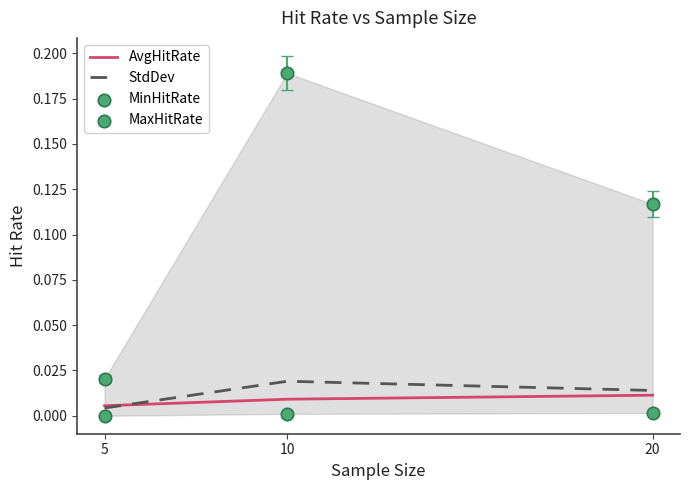

Which series has the largest Y range (max minus min)?

MaxHitRate